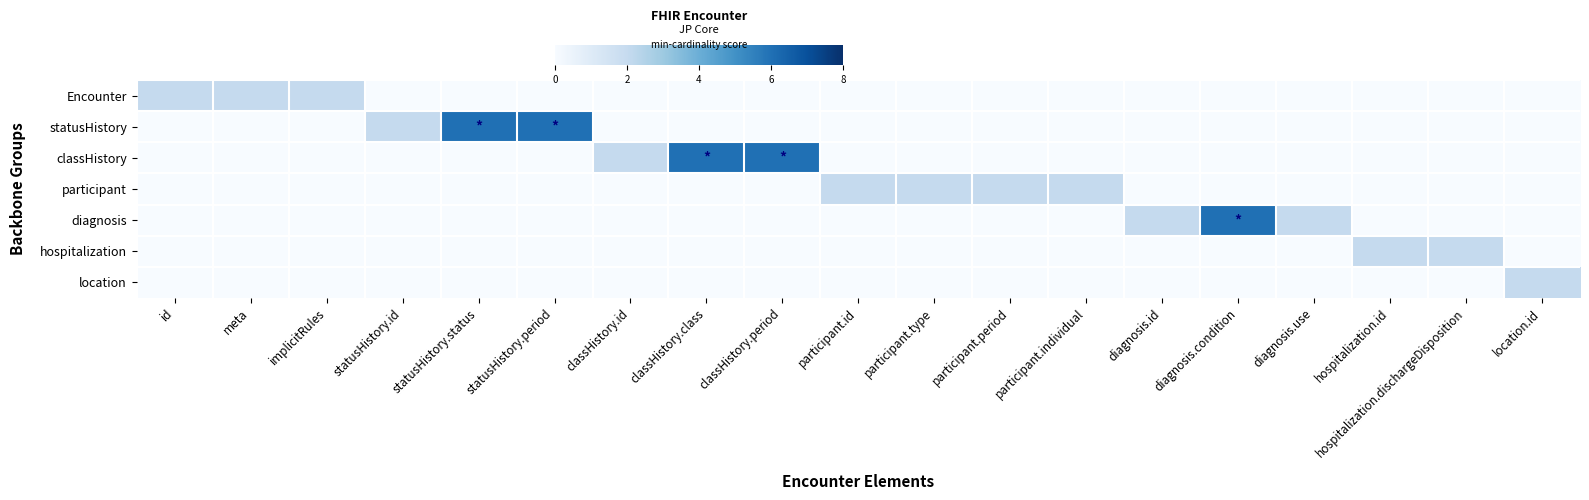

Reading left to right, what are all the values shown in this chart?

Encounter: id=2	meta=2	implicitRules=2	statusHistory.id=0	statusHistory.status=0	statusHistory.period=0	classHistory.id=0	classHistory.class=0	classHistory.period=0	participant.id=0	participant.type=0	participant.period=0	participant.individual=0	diagnosis.id=0	diagnosis.condition=0	diagnosis.use=0	hospitalization.id=0	hospitalization.dischargeDisposition=0	location.id=0
statusHistory: id=0	meta=0	implicitRules=0	statusHistory.id=2	statusHistory.status=6	statusHistory.period=6	classHistory.id=0	classHistory.class=0	classHistory.period=0	participant.id=0	participant.type=0	participant.period=0	participant.individual=0	diagnosis.id=0	diagnosis.condition=0	diagnosis.use=0	hospitalization.id=0	hospitalization.dischargeDisposition=0	location.id=0
classHistory: id=0	meta=0	implicitRules=0	statusHistory.id=0	statusHistory.status=0	statusHistory.period=0	classHistory.id=2	classHistory.class=6	classHistory.period=6	participant.id=0	participant.type=0	participant.period=0	participant.individual=0	diagnosis.id=0	diagnosis.condition=0	diagnosis.use=0	hospitalization.id=0	hospitalization.dischargeDisposition=0	location.id=0
participant: id=0	meta=0	implicitRules=0	statusHistory.id=0	statusHistory.status=0	statusHistory.period=0	classHistory.id=0	classHistory.class=0	classHistory.period=0	participant.id=2	participant.type=2	participant.period=2	participant.individual=2	diagnosis.id=0	diagnosis.condition=0	diagnosis.use=0	hospitalization.id=0	hospitalization.dischargeDisposition=0	location.id=0
diagnosis: id=0	meta=0	implicitRules=0	statusHistory.id=0	statusHistory.status=0	statusHistory.period=0	classHistory.id=0	classHistory.class=0	classHistory.period=0	participant.id=0	participant.type=0	participant.period=0	participant.individual=0	diagnosis.id=2	diagnosis.condition=6	diagnosis.use=2	hospitalization.id=0	hospitalization.dischargeDisposition=0	location.id=0
hospitalization: id=0	meta=0	implicitRules=0	statusHistory.id=0	statusHistory.status=0	statusHistory.period=0	classHistory.id=0	classHistory.class=0	classHistory.period=0	participant.id=0	participant.type=0	participant.period=0	participant.individual=0	diagnosis.id=0	diagnosis.condition=0	diagnosis.use=0	hospitalization.id=2	hospitalization.dischargeDisposition=2	location.id=0
location: id=0	meta=0	implicitRules=0	statusHistory.id=0	statusHistory.status=0	statusHistory.period=0	classHistory.id=0	classHistory.class=0	classHistory.period=0	participant.id=0	participant.type=0	participant.period=0	participant.individual=0	diagnosis.id=0	diagnosis.condition=0	diagnosis.use=0	hospitalization.id=0	hospitalization.dischargeDisposition=0	location.id=2